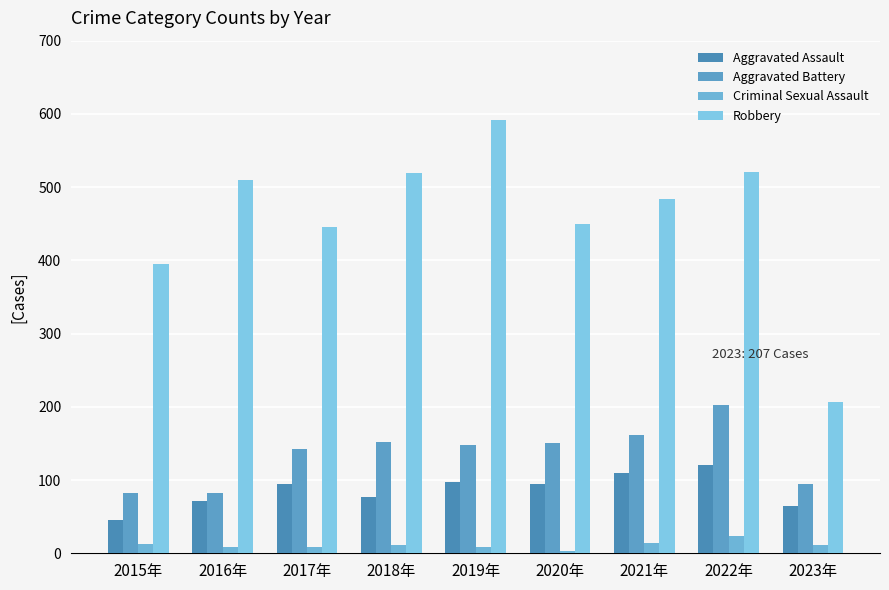

Rank the series at 2020年 from lowest to highest value.

Criminal Sexual Assault, Aggravated Assault, Aggravated Battery, Robbery